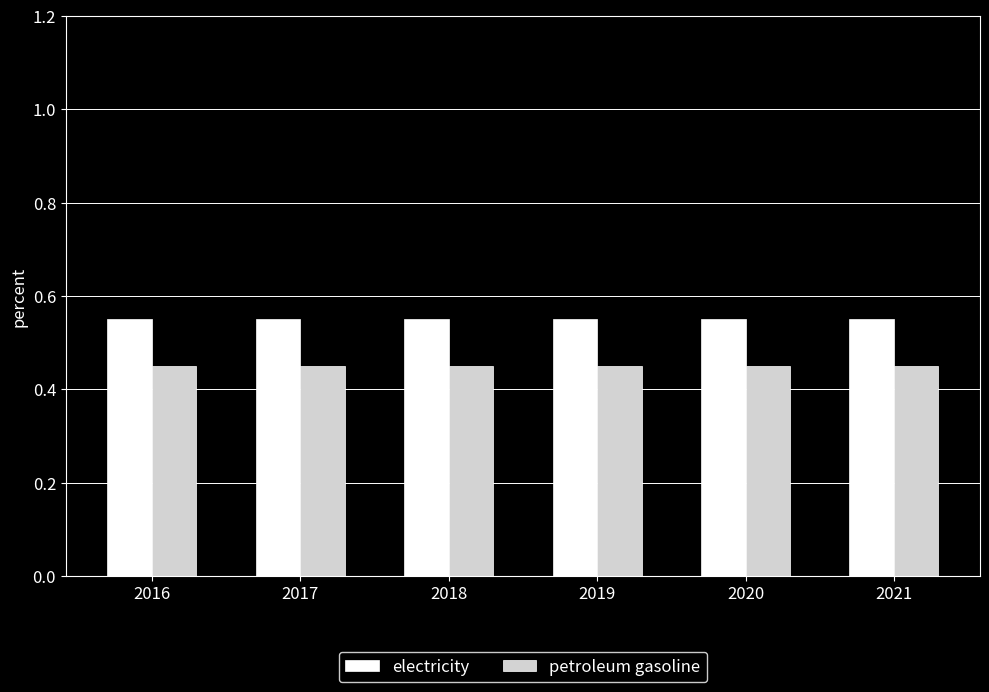

At how many categories does at least one series exceed 0?

6